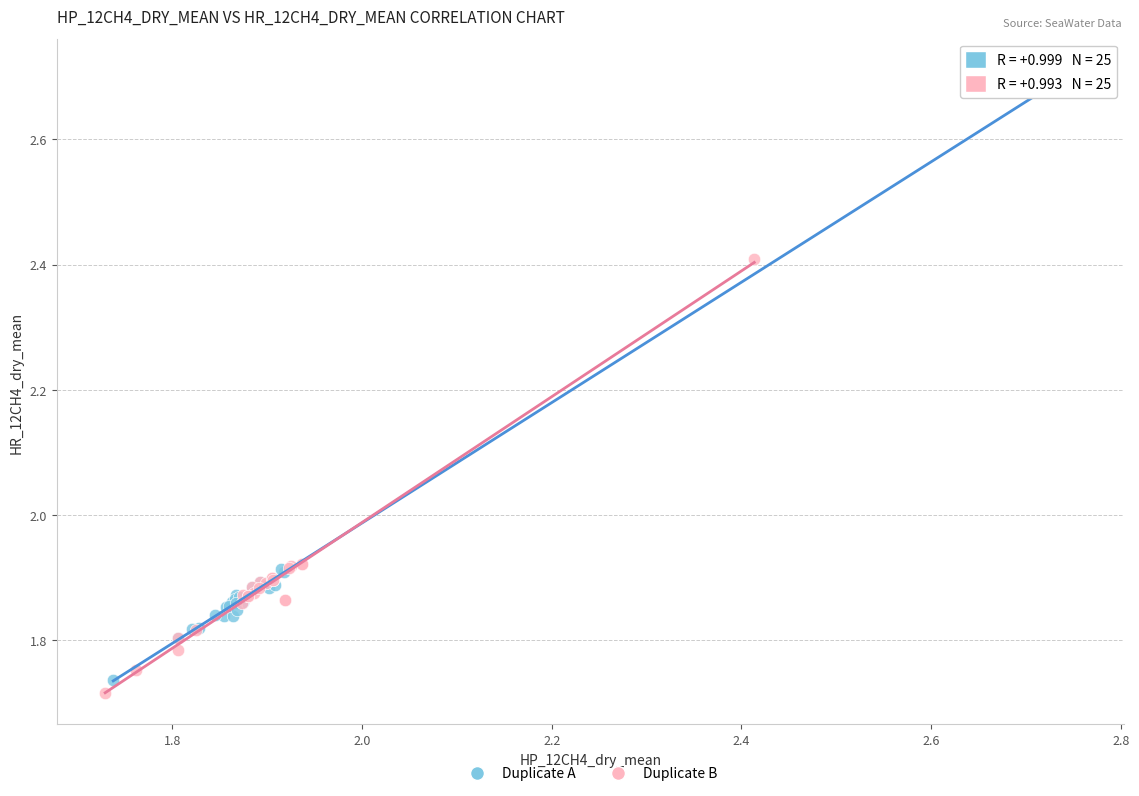

Which series contains the highest Y value?

Duplicate A